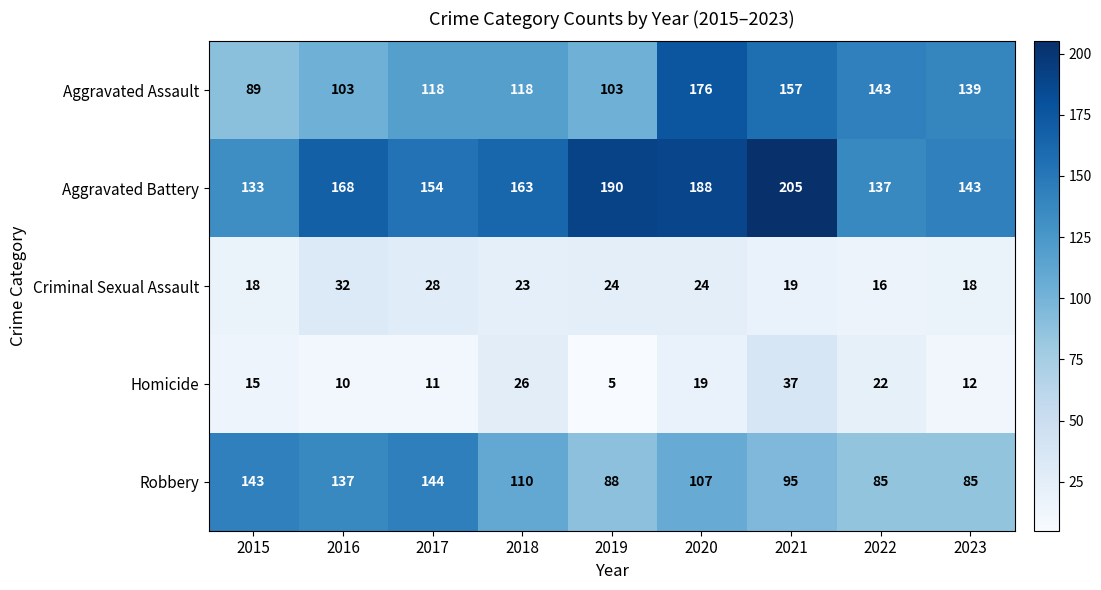

The Aggravated Assault series shows 176 at 2020. True or false?

True